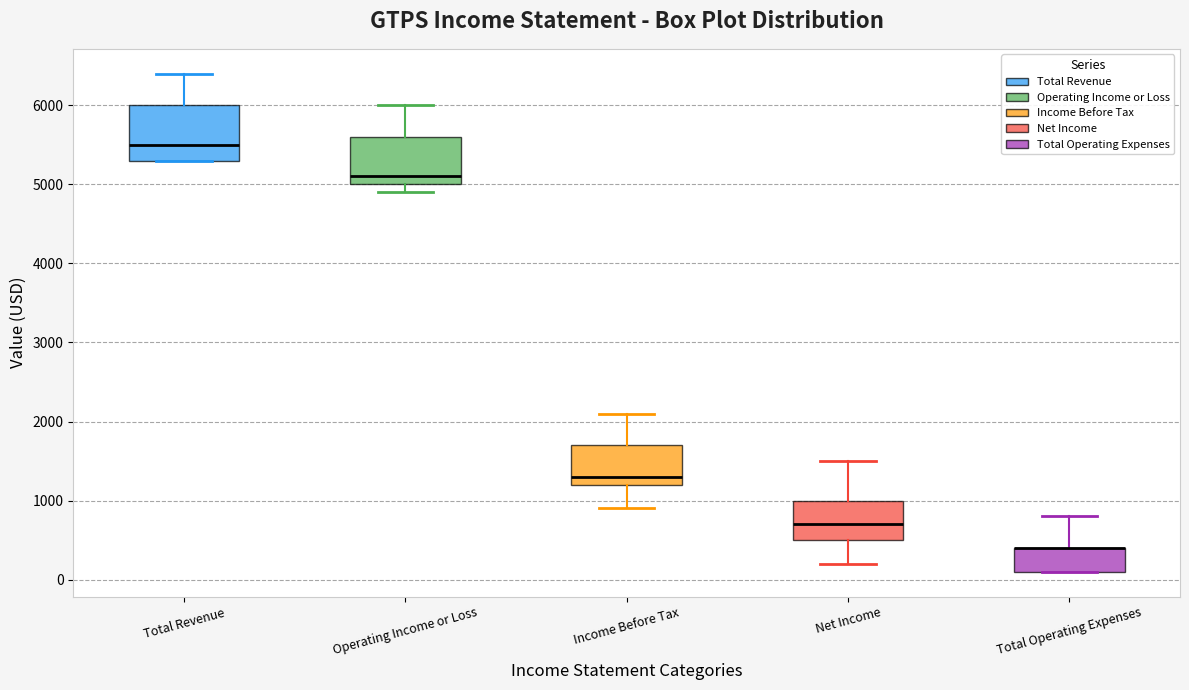

Comparing the boxes themselves (not the whiskers), which one is the tallest?

Total Revenue